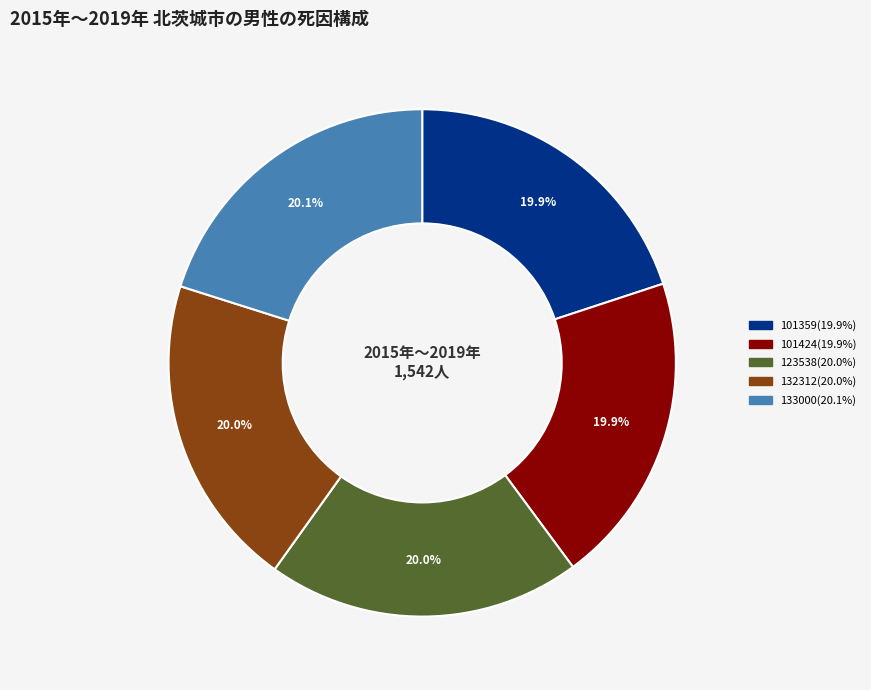

To the nearest percent, what is the average slice percentage?

20%